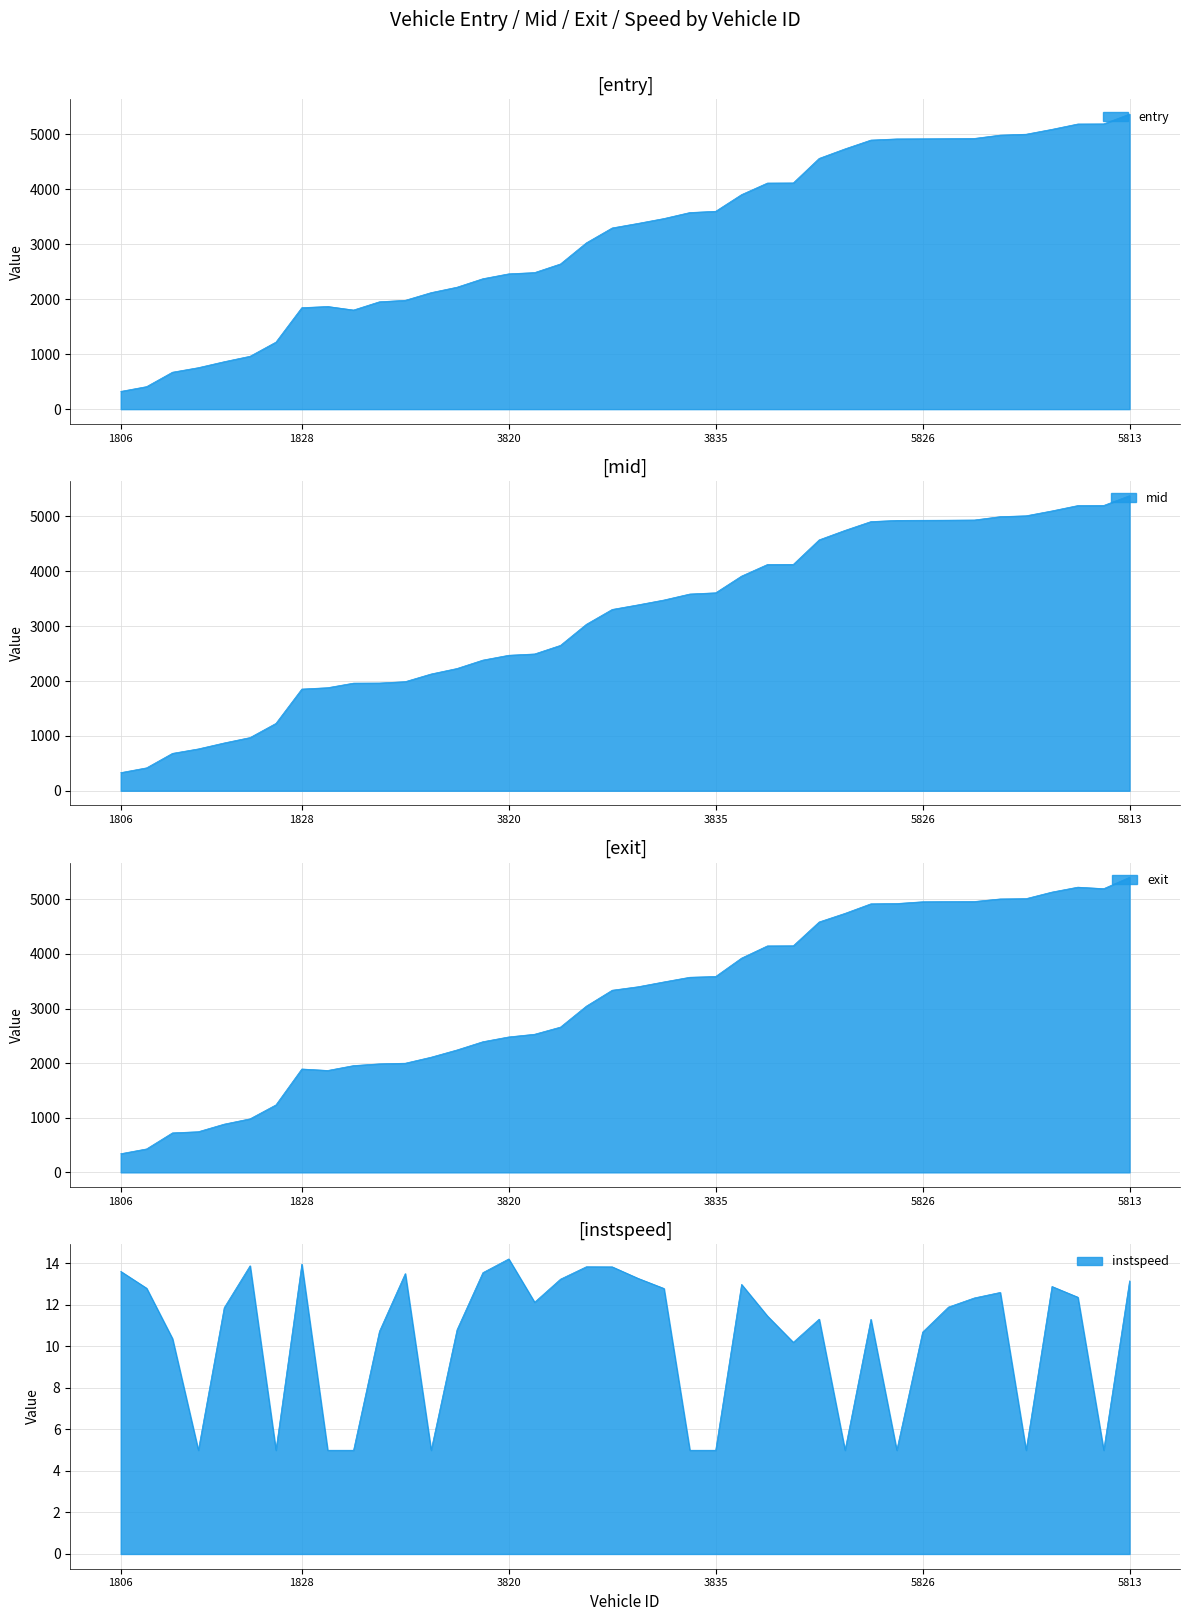

Between 1805 and 5804, which is larger?

5804